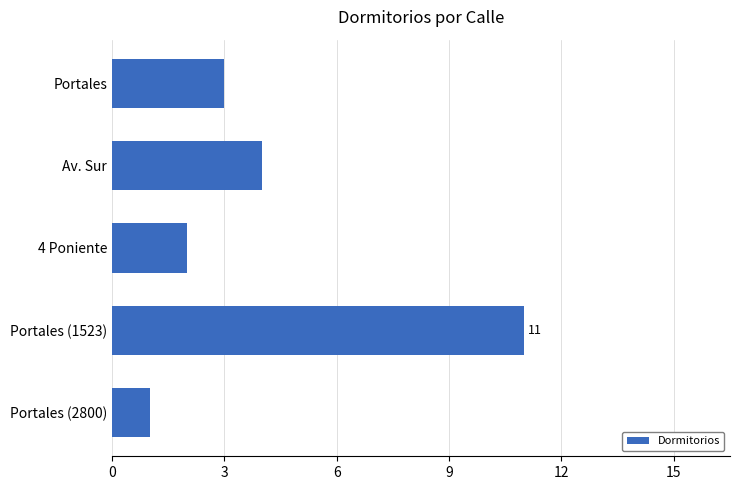

List the labels in order of value, largest first.

Portales (1523), Av. Sur, Portales, 4 Poniente, Portales (2800)